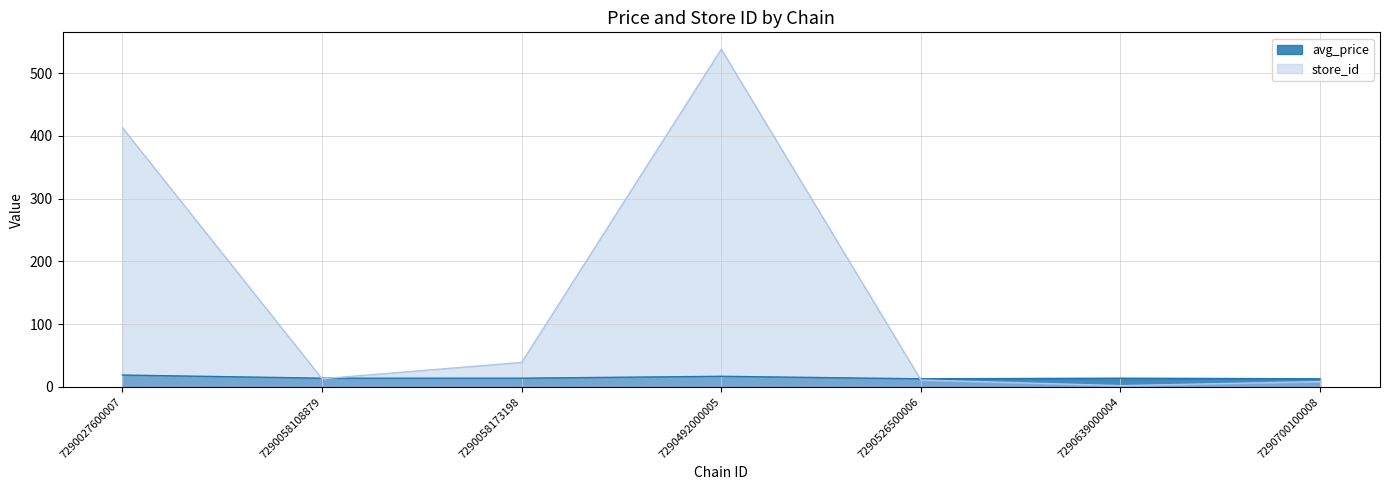

Reading right to left, extract all data points from this chart.

avg_price: 12.9	13.9	12.9	16.9	13.9	13.9	18.9
store_id: 8.5	2.0	11.0	538.0	39.0	13.0	413.0